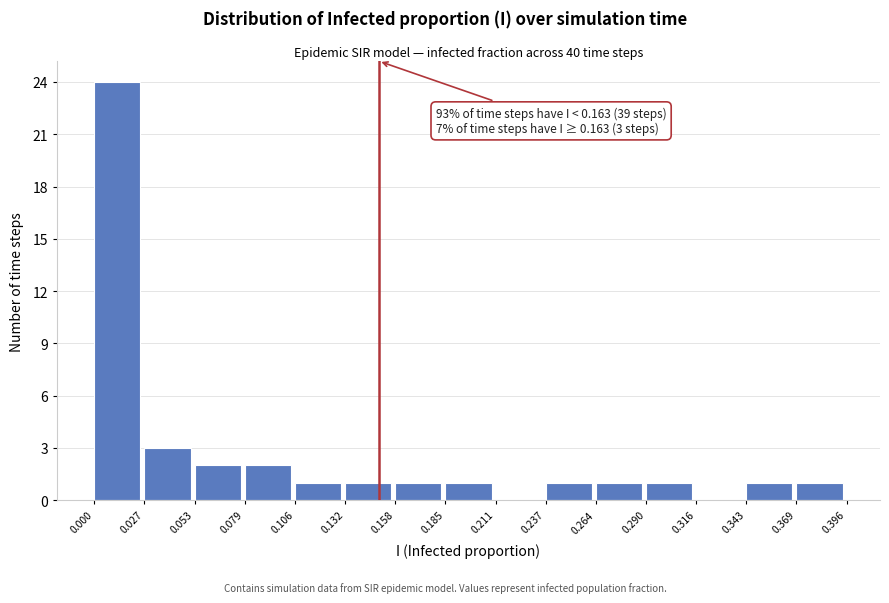

Over which range of the x-axis is the bar tallest?

0.000 to 0.027